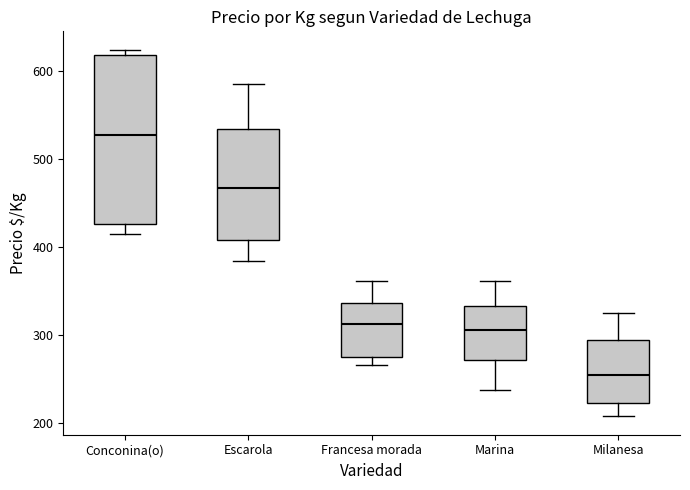

Which box's median line is the lowest?

Milanesa